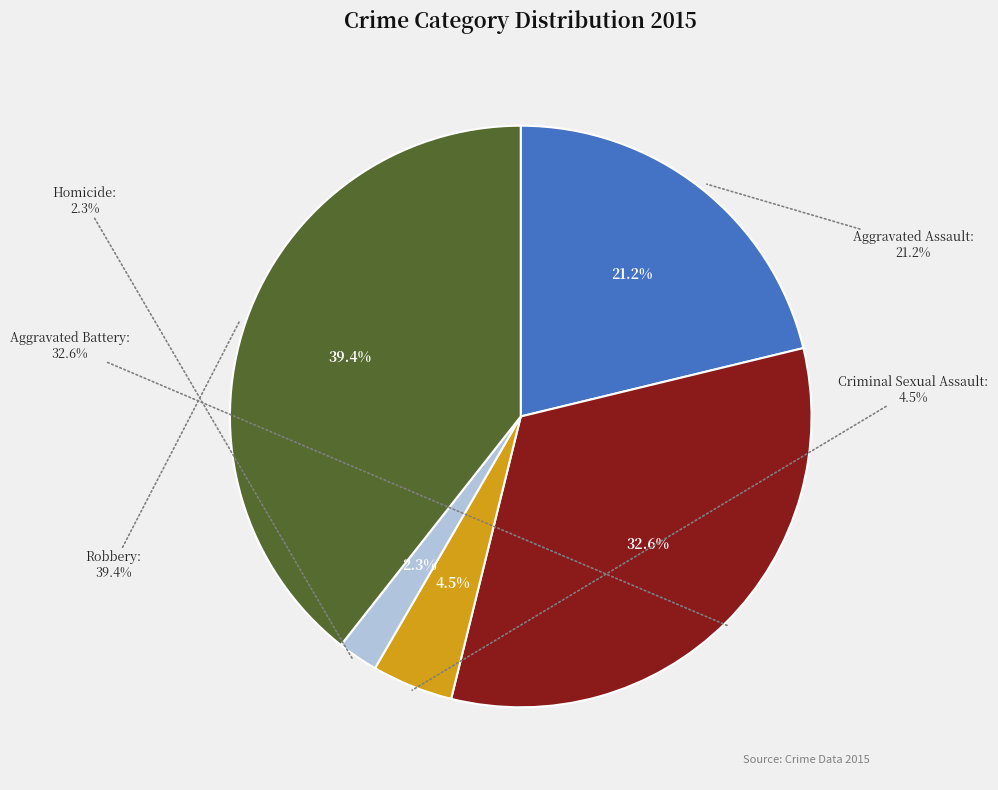

To the nearest percent, what portion does Robbery represent?

39%